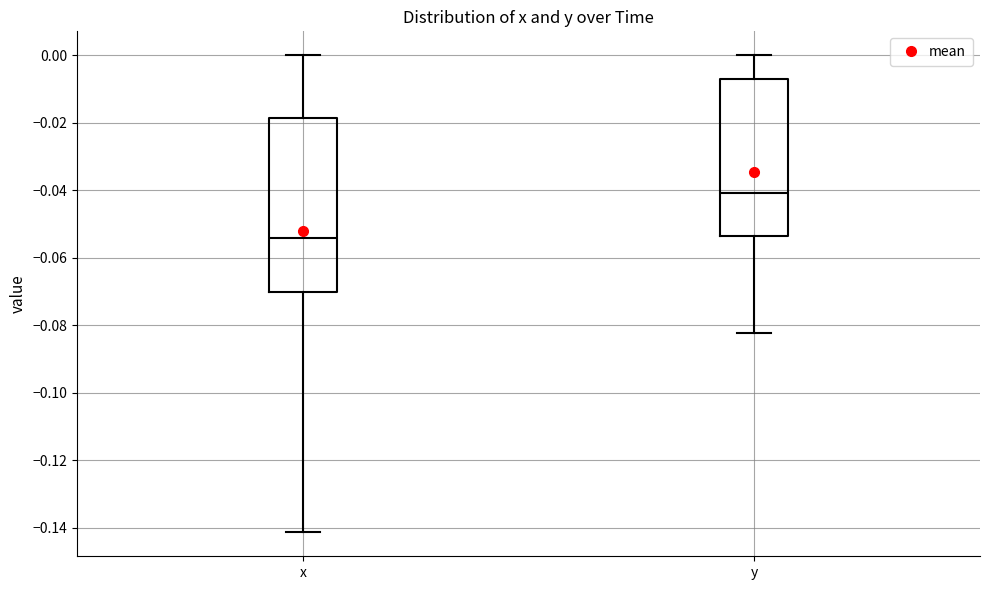

Where is the lower edge of the box for x on the y-axis? The values are not printed on the chart, so give them approximately, as read against the axis.

-0.070